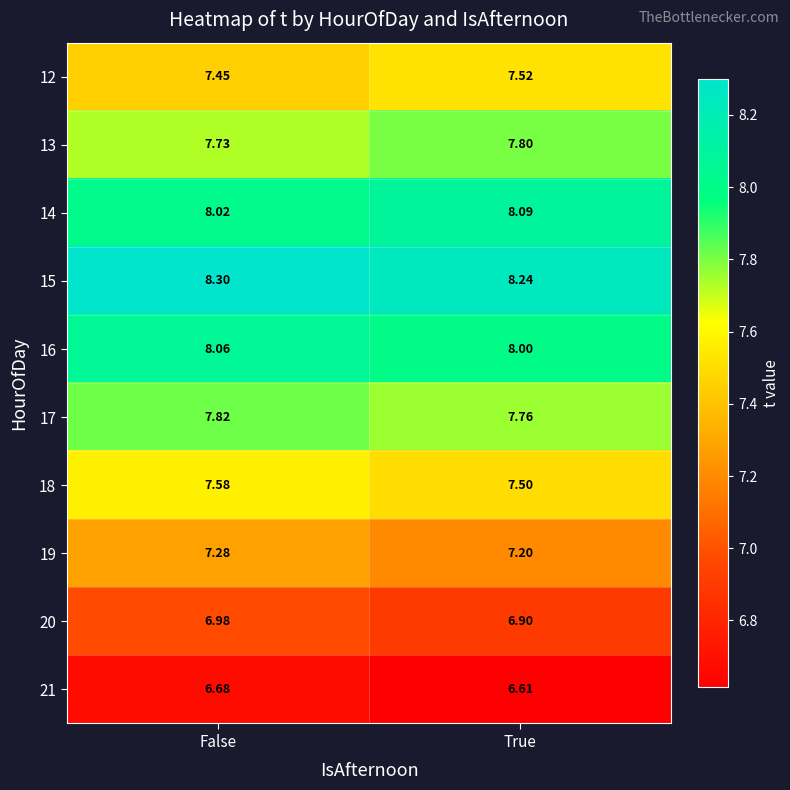

At which category is the sum across all series the highest?

False